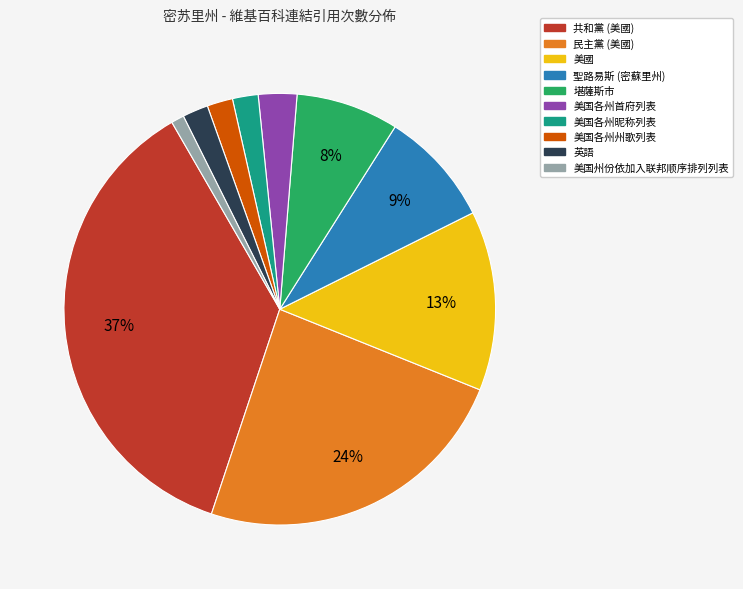

Between 堪薩斯市 and 美国各州首府列表, which is larger?

堪薩斯市